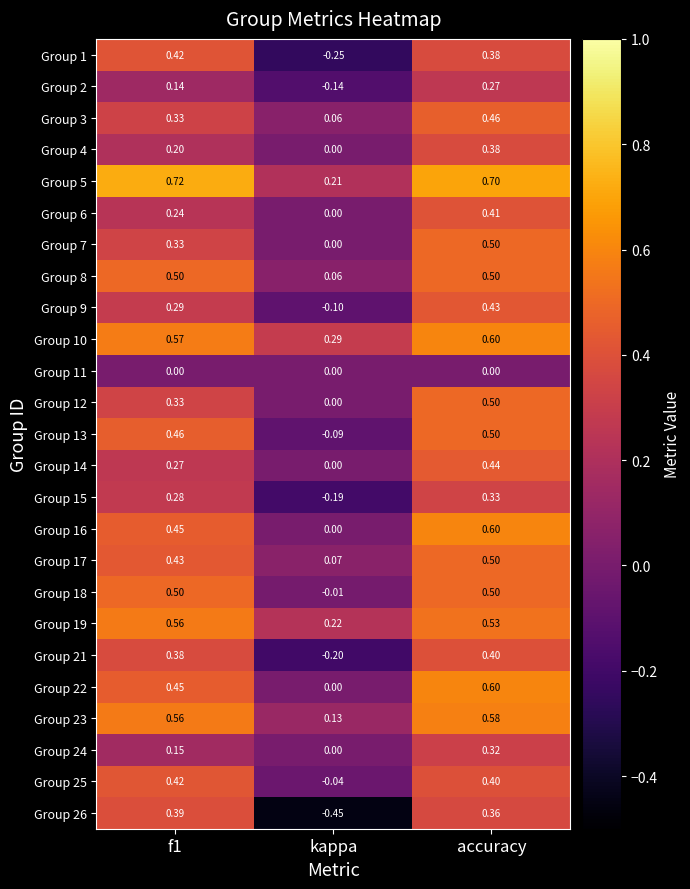

Where is Group 6 nearest to the value 0?

kappa